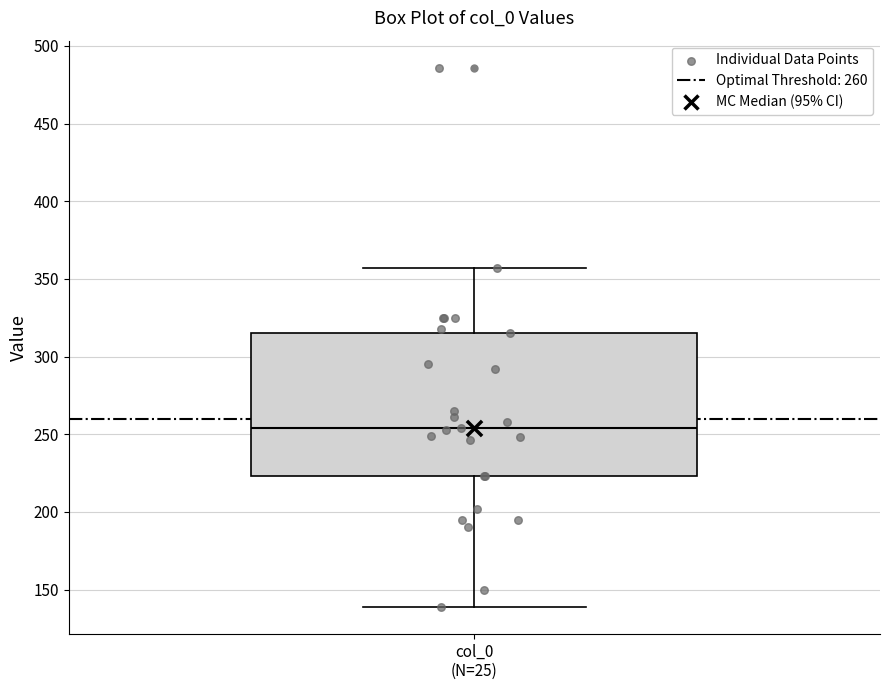

Transcribe this box plot: give where the median line is, the range the box spans, and where the two whiskers end, as read against the y-axis. The values are not printed on the chart, so give them approximately, as read against the axis.

median 255, box 225 to 315, whiskers 140 to 355